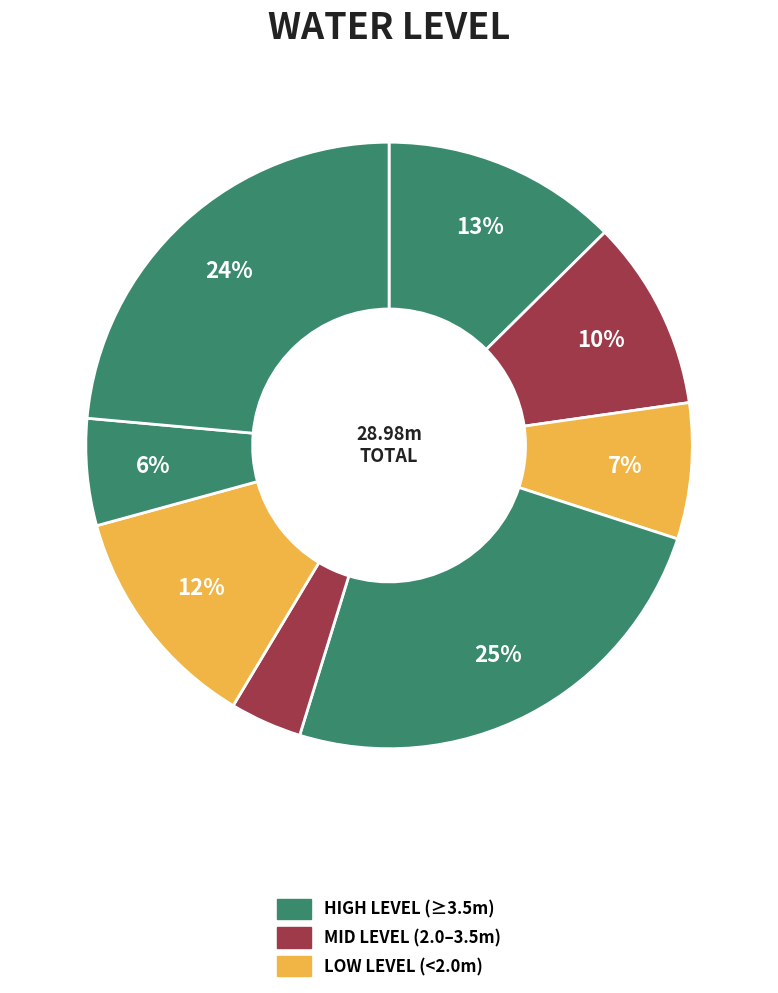

How many segments does this pie chart have?

8